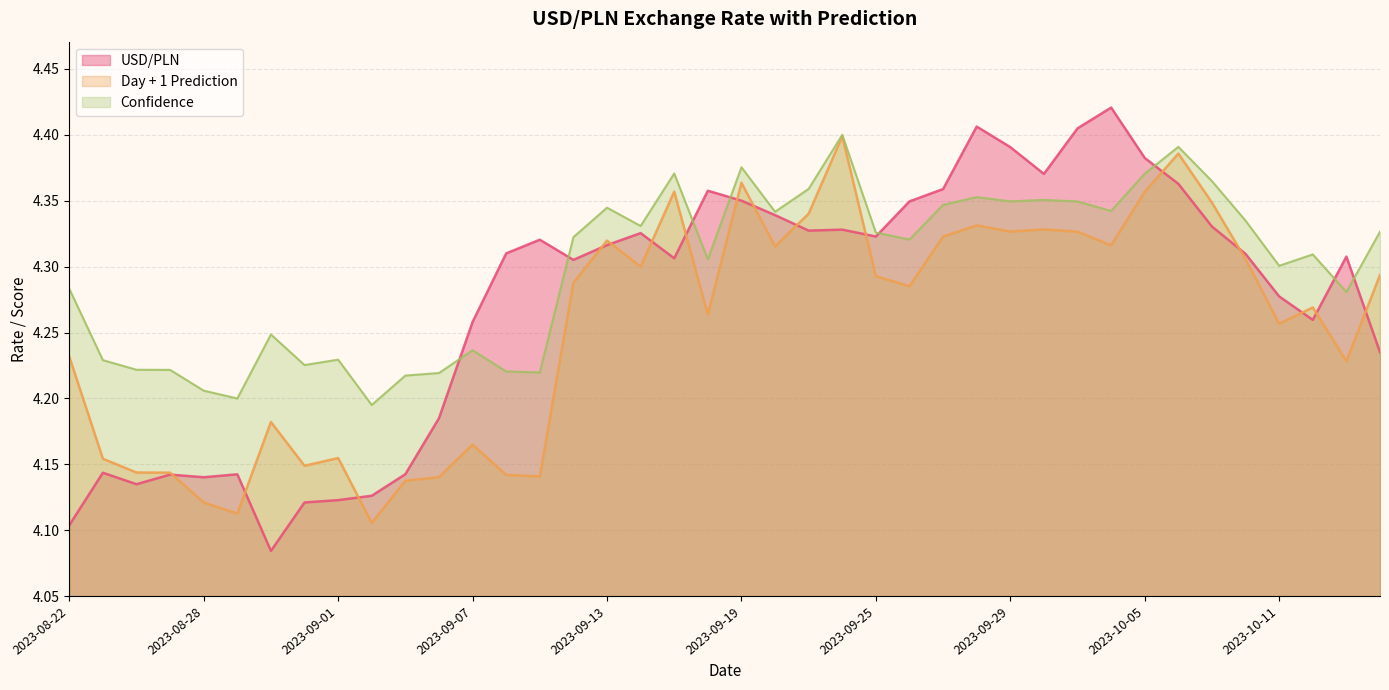

What position from the right is 2023-10-03?

10